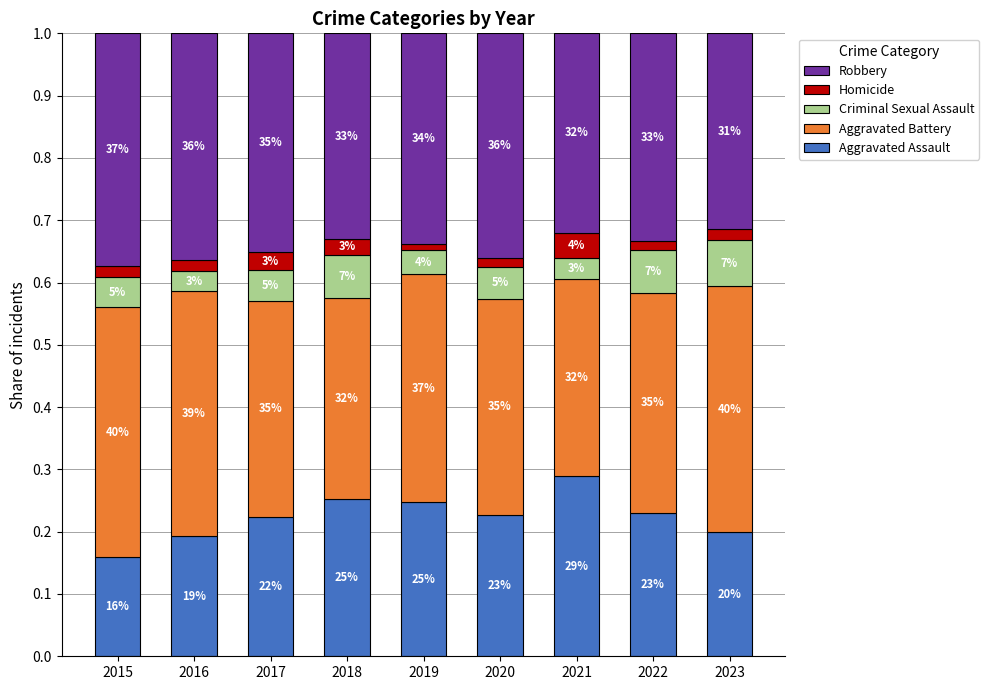

What are all the series names shown in the legend?

Robbery, Homicide, Criminal Sexual Assault, Aggravated Battery, Aggravated Assault